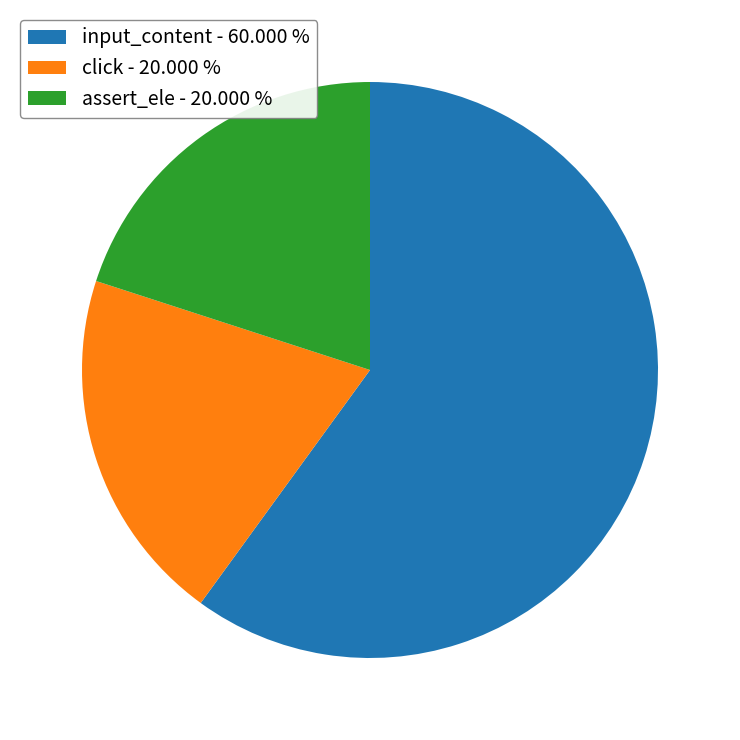

How many segments does this pie chart have?

3